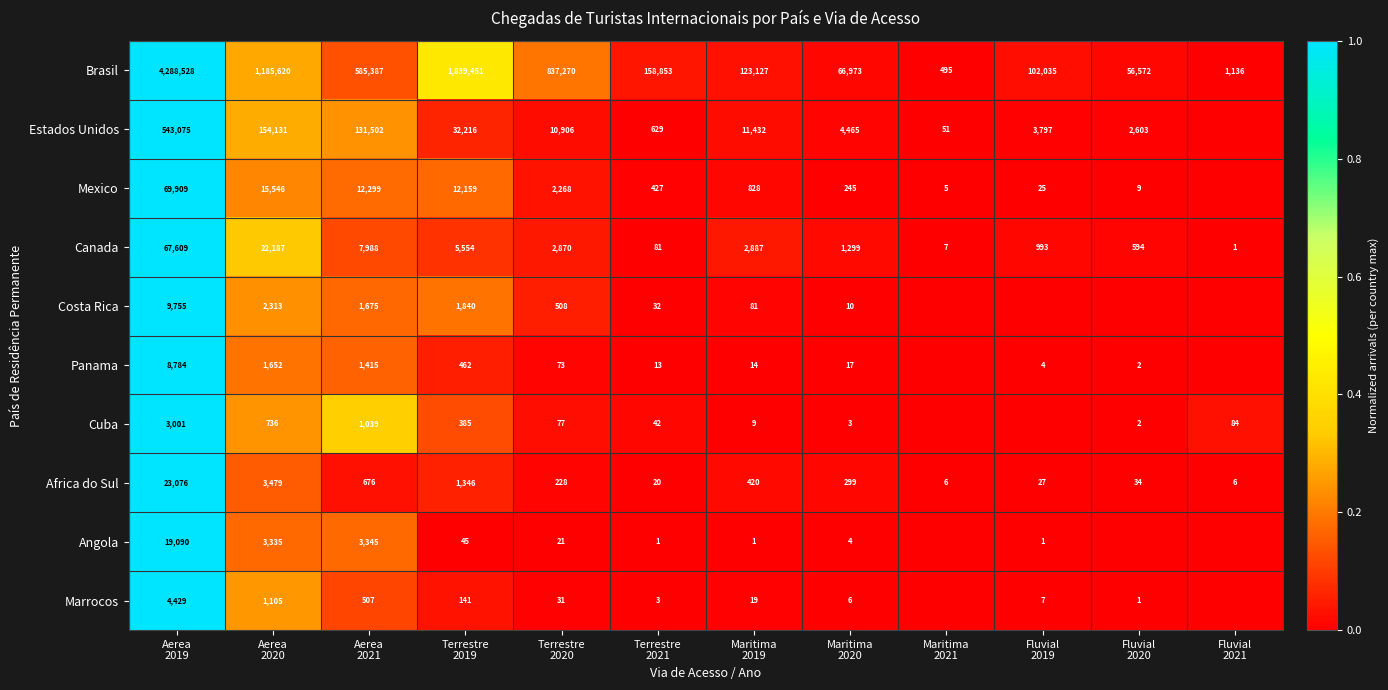

What is the difference between the maximum and minimum values in the Brasil series?

4288033